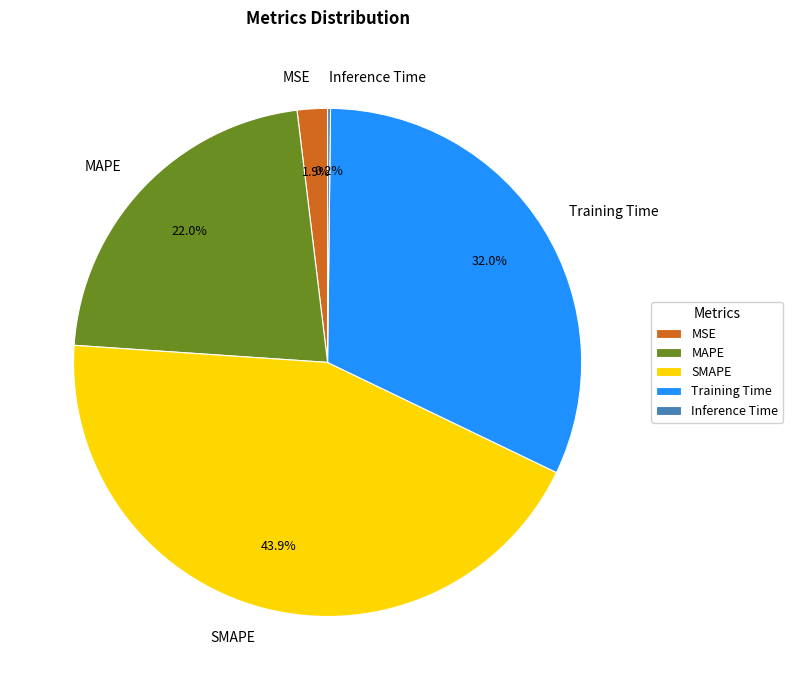

Approximately how many times larger is the value at SMAPE compared to Training Time?

1.4